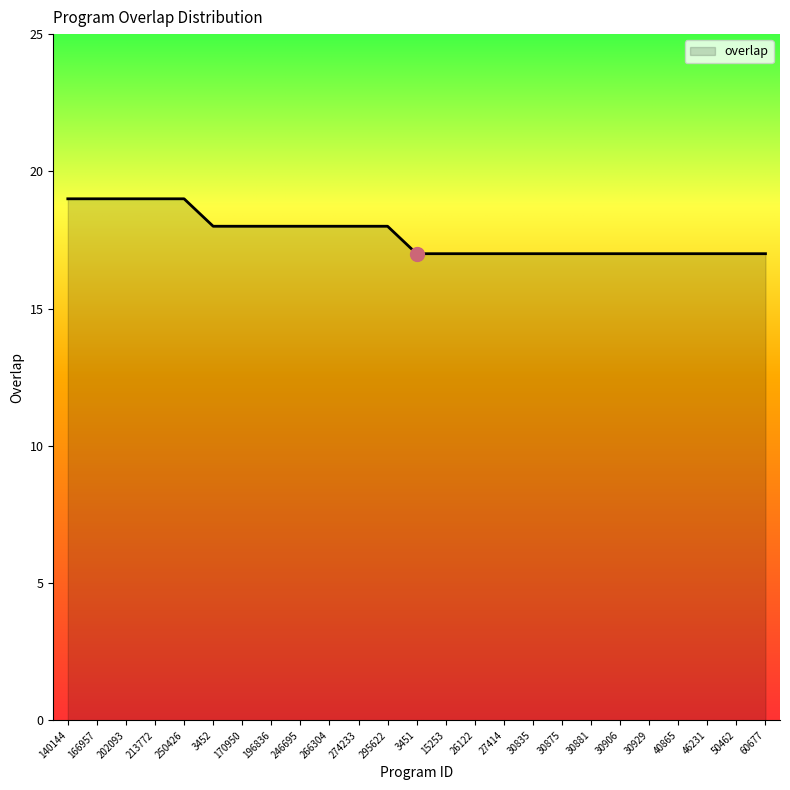

Approximately how many times larger is the value at 3452 compared to 295622?

1.0